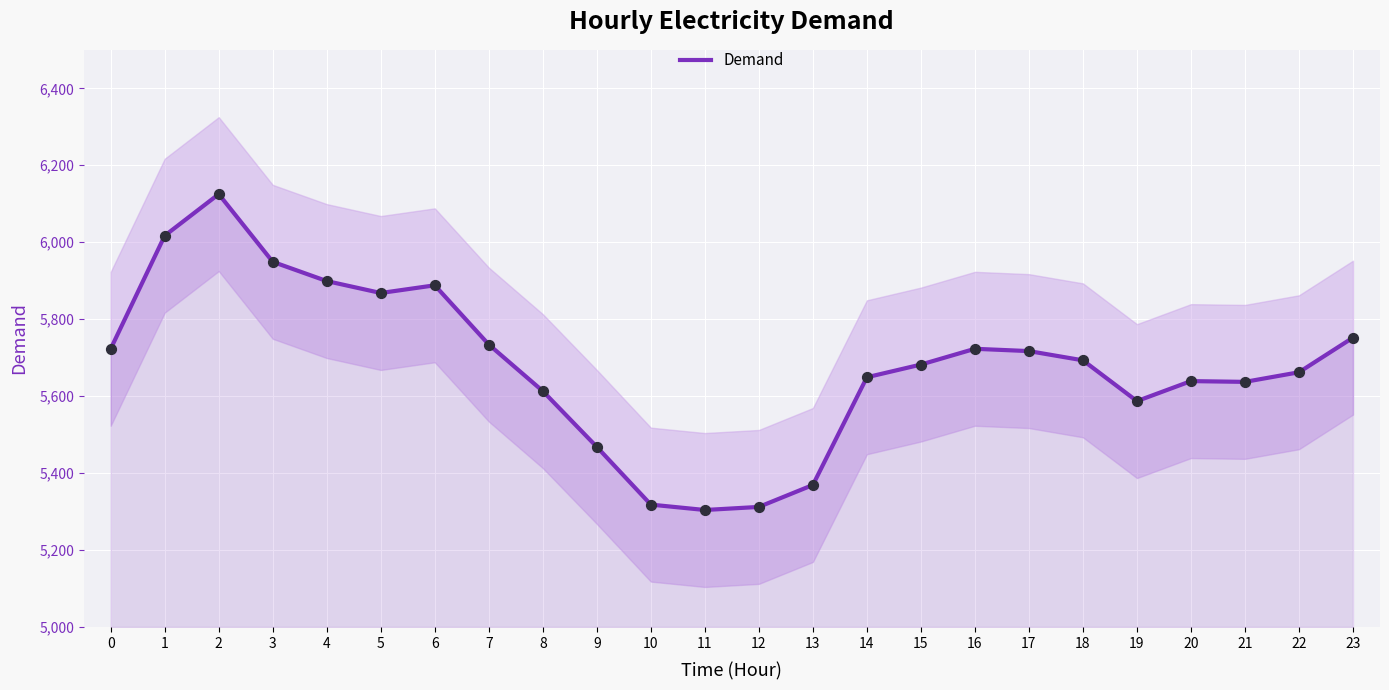

Approximately how many times larger is the value at 19 compared to 13?

1.0